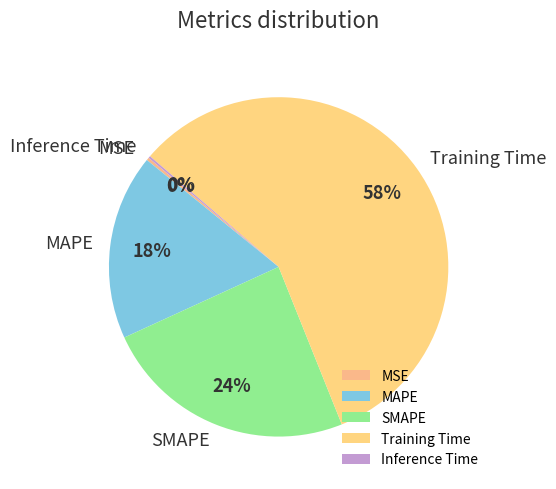

Does Training Time represent more than half of the total?

Yes